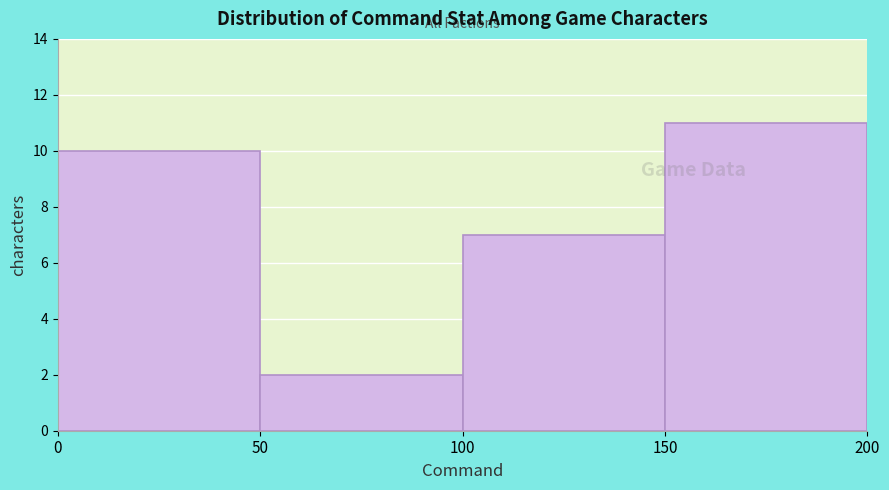

Reading left to right, transcribe this chart: for each bar, give the range it covers on the x-axis and its height. The values are not printed on the chart, so give them approximately, as read against the axis.

0 to 50: 10
50 to 100: 2
100 to 150: 7
150 to 200: 11